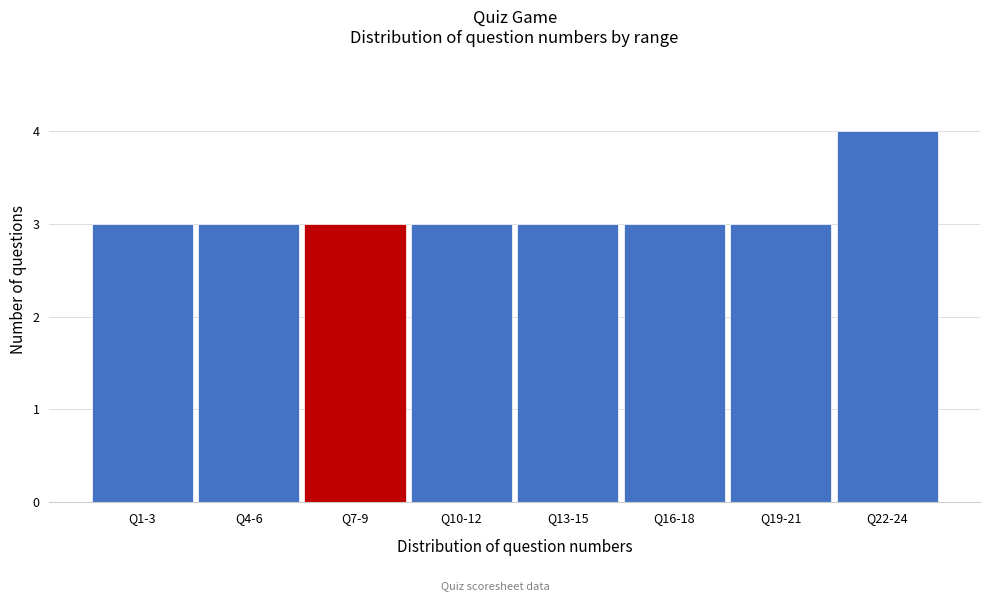

Reading left to right, extract all data points from this chart.

Q1-3=3	Q4-6=3	Q7-9=3	Q10-12=3	Q13-15=3	Q16-18=3	Q19-21=3	Q22-24=4